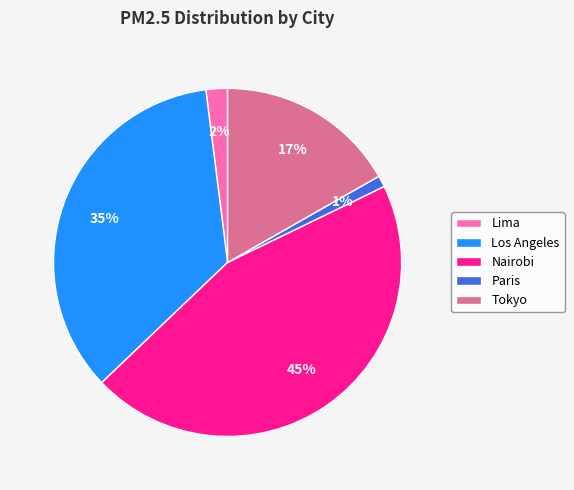

Between Tokyo and Paris, which is larger?

Tokyo